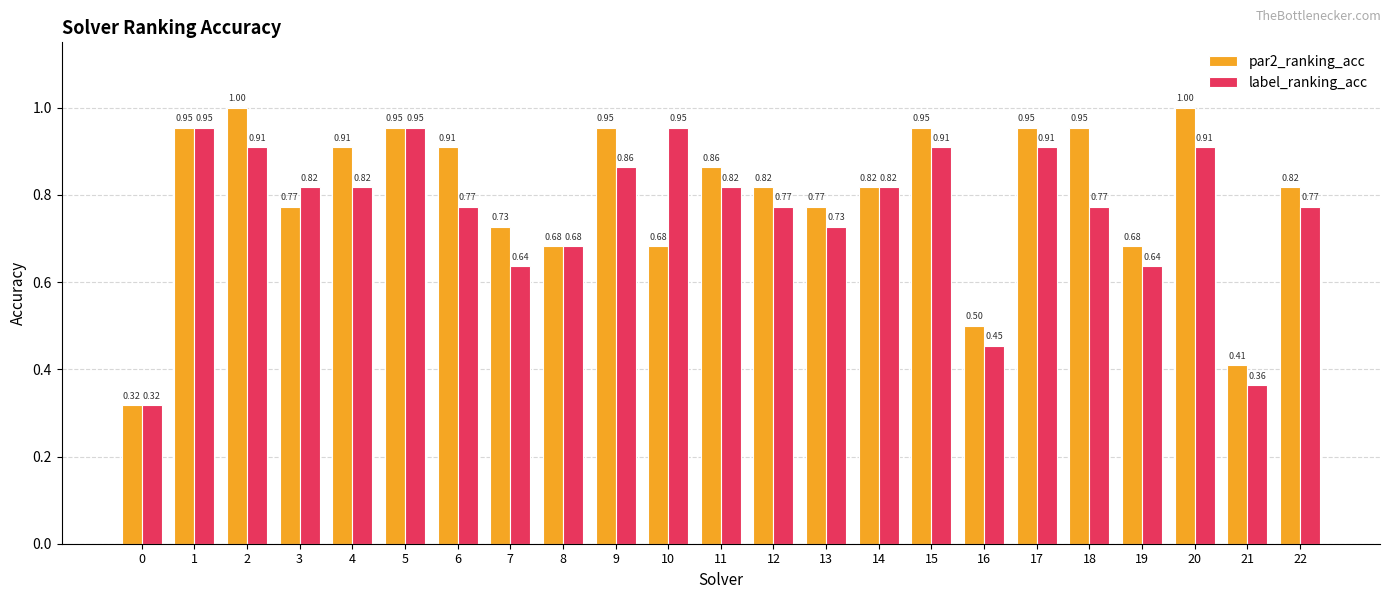

What is the difference between the label_ranking_acc values at 21 and 9?

0.5